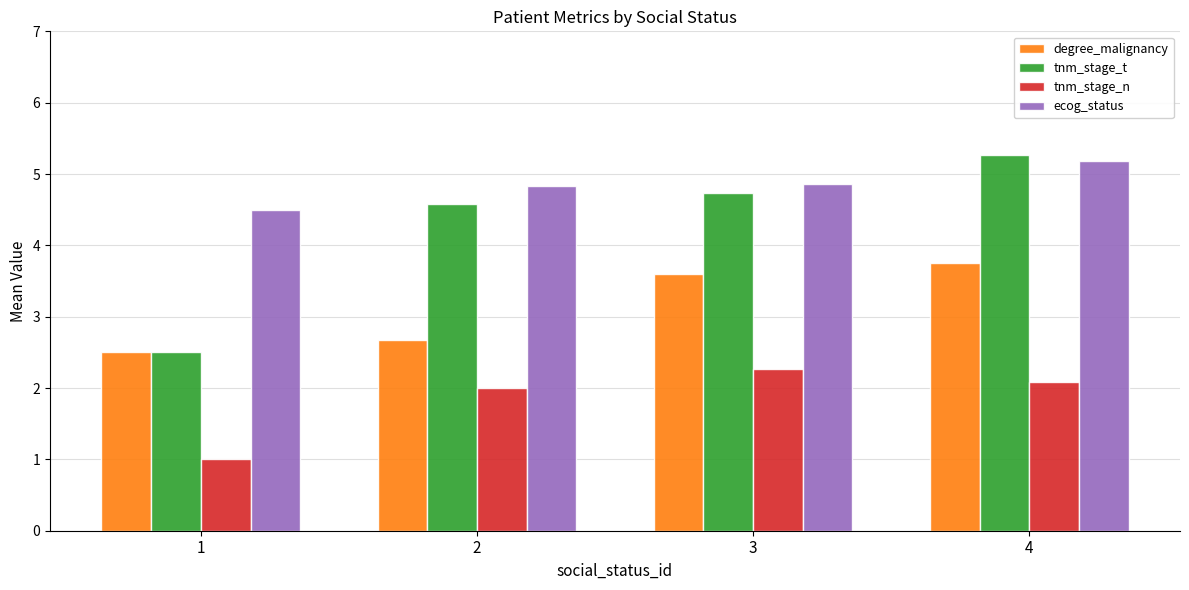

Reading left to right, transcribe all the data shown in this chart.

degree_malignancy: 2.5	2.7	3.6	3.8
tnm_stage_t: 2.5	4.6	4.7	5.3
tnm_stage_n: 1.0	2.0	2.3	2.1
ecog_status: 4.5	4.8	4.9	5.2